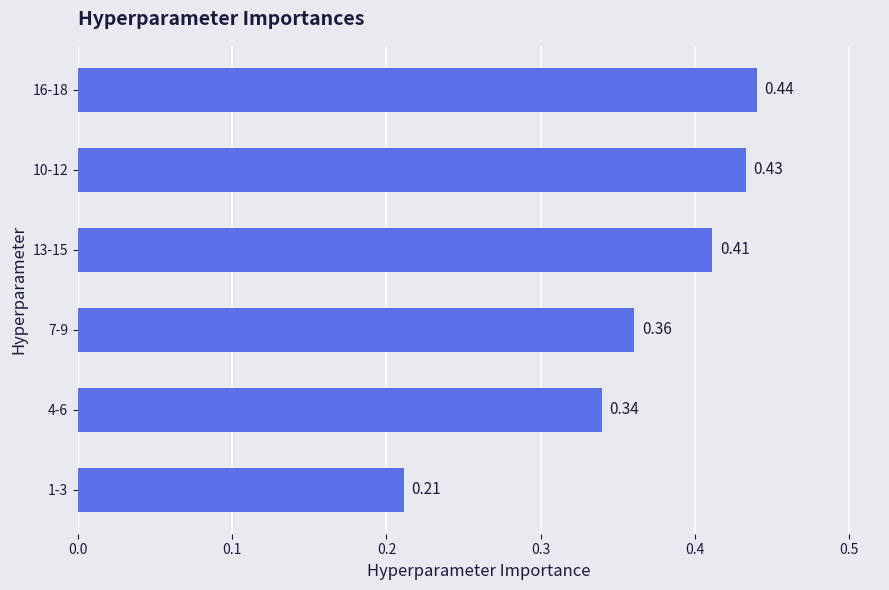

What is the sum of all values?

2.2